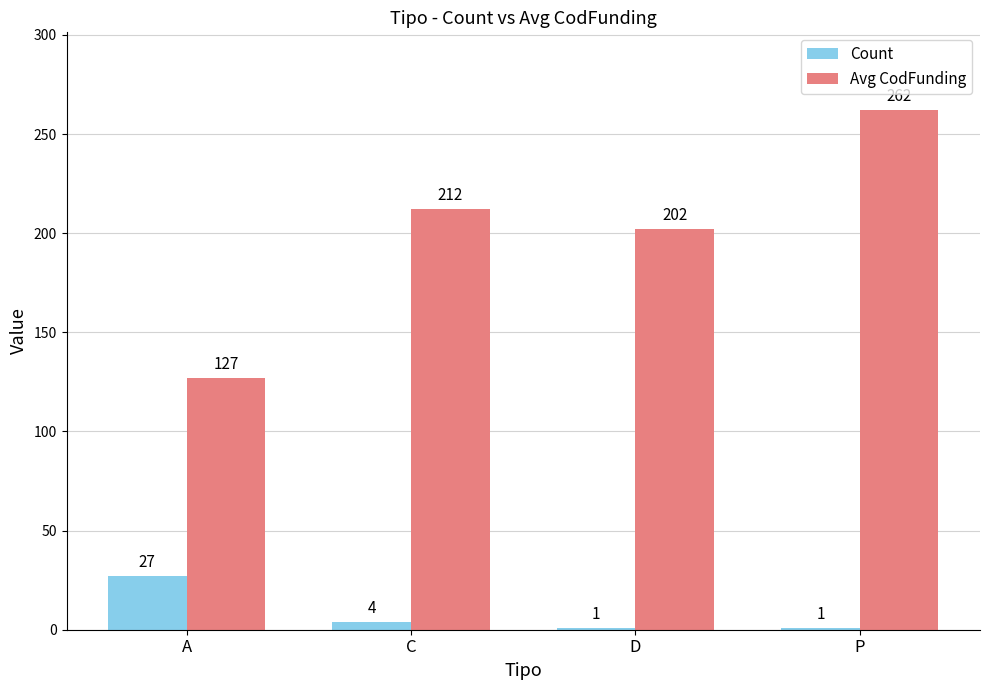

Reading right to left, transcribe all the data shown in this chart.

Count: P=1	D=1	C=4	A=27
Avg CodFunding: P=262	D=202	C=212	A=127